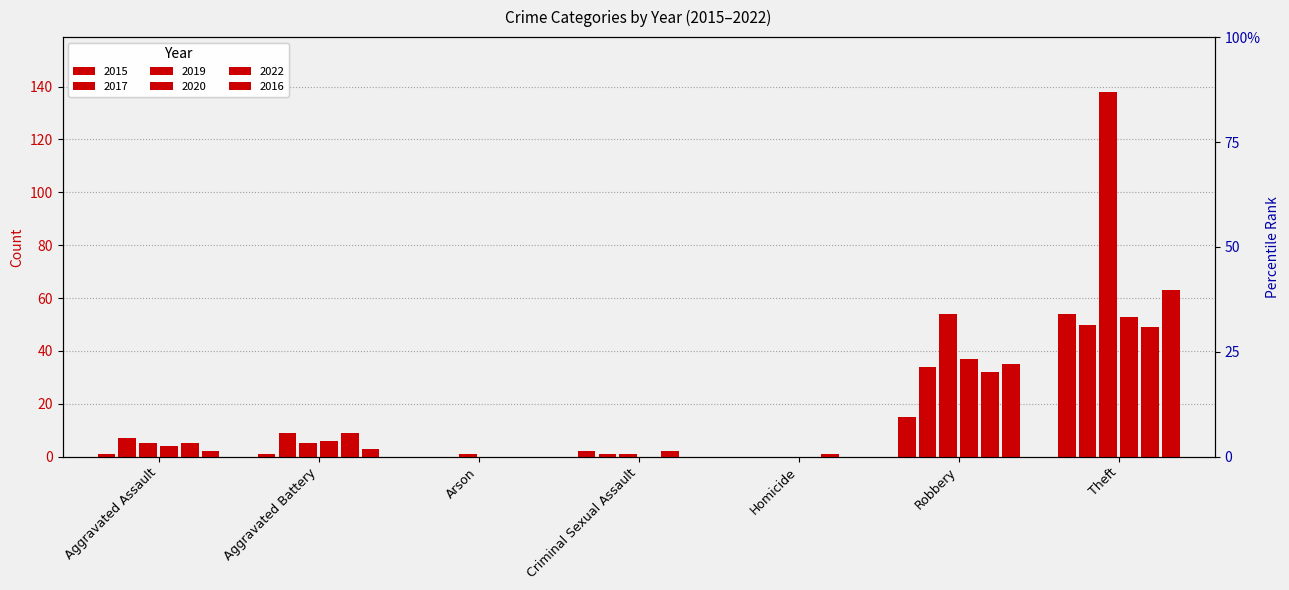

Where does the 2019 series first go above 5?

Robbery